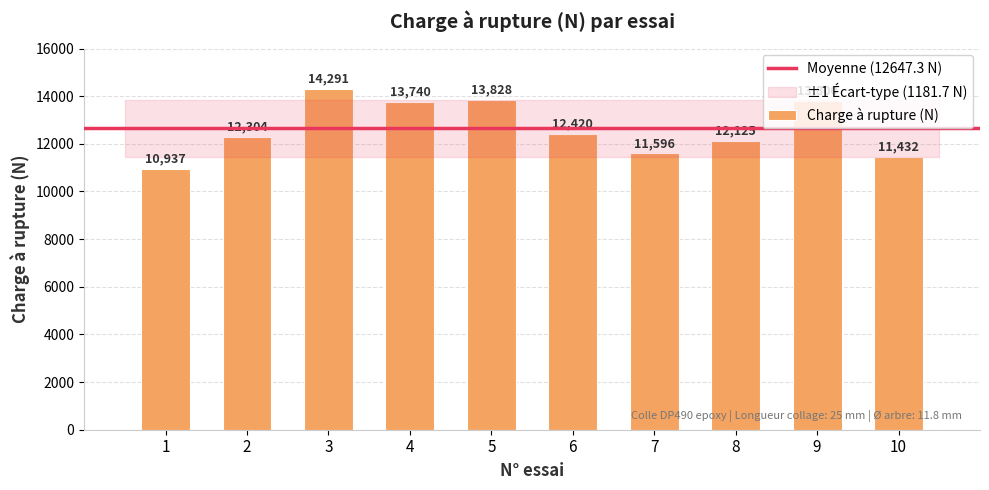

Reading left to right, extract all data points from this chart.

1=10937	2=12304	3=14291	4=13740	5=13828	6=12420	7=11596	8=12125	9=13800	10=11432